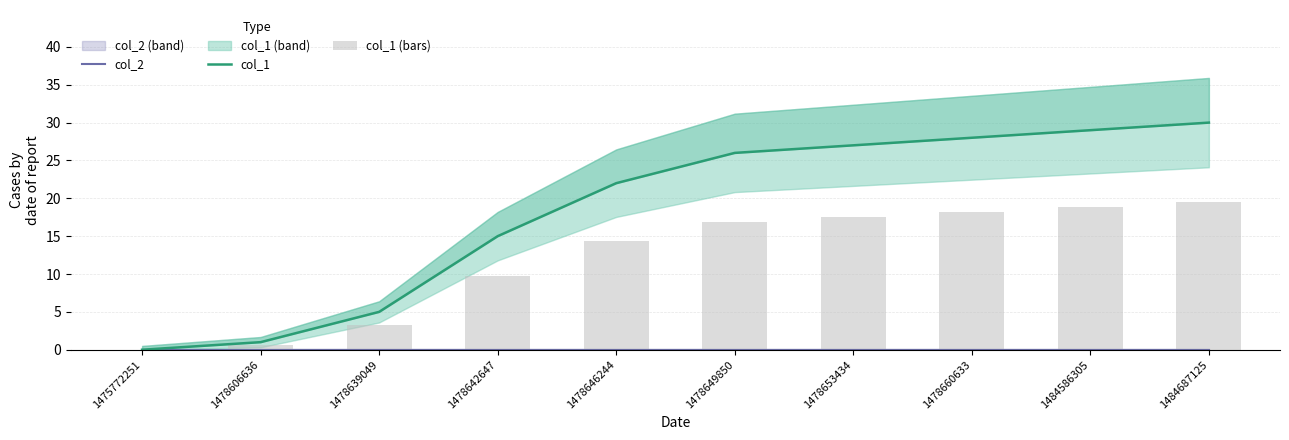

Is it true that col_1 equals 21.0 at 1475772251?

False